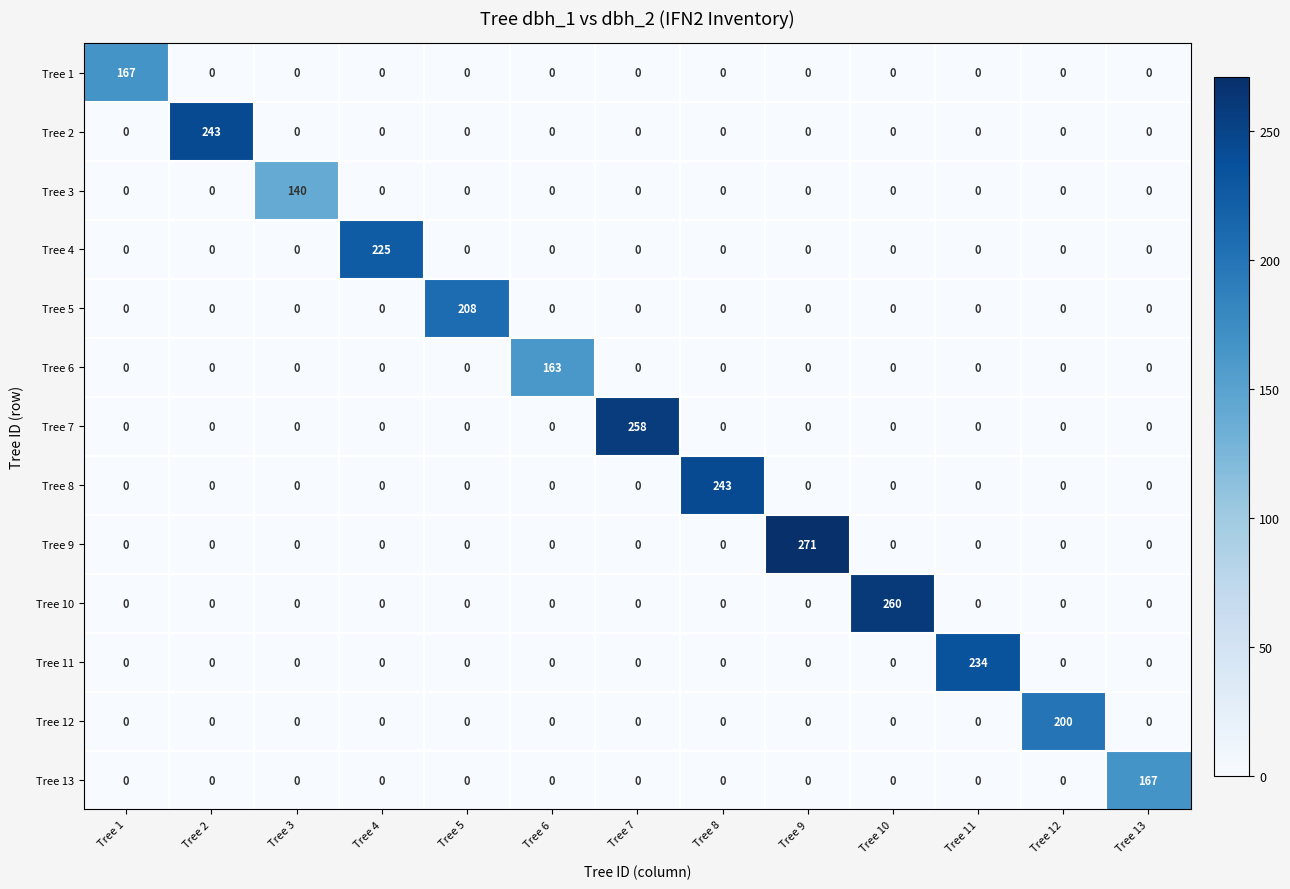

The value of Tree 7 at Tree 13 is 0. True or false?

True